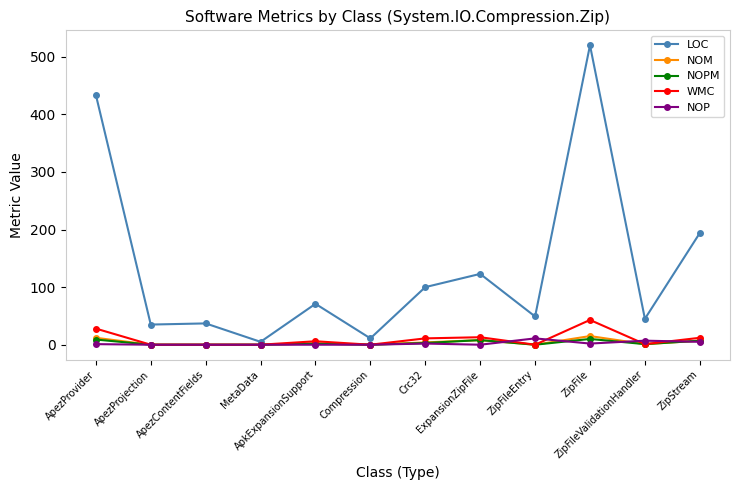

At which category does the chart reach its peak across all series?

ZipFile